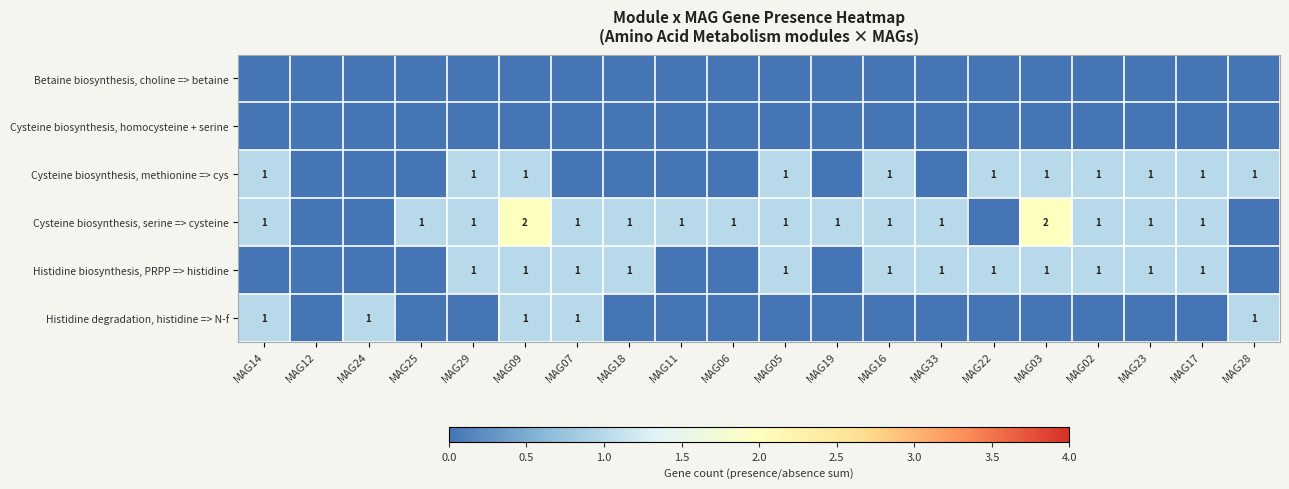

Is it true that Histidine degradation, histidine => N-f equals 1 at MAG09?

True